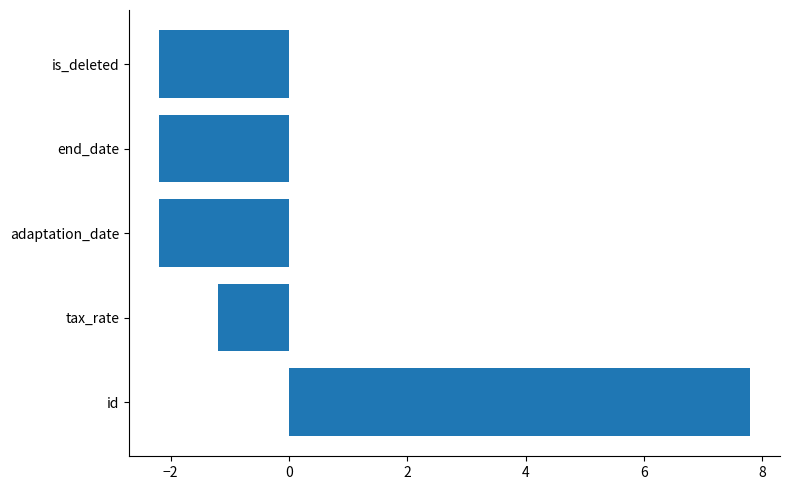

What is the minimum value shown in the chart?

-2.2